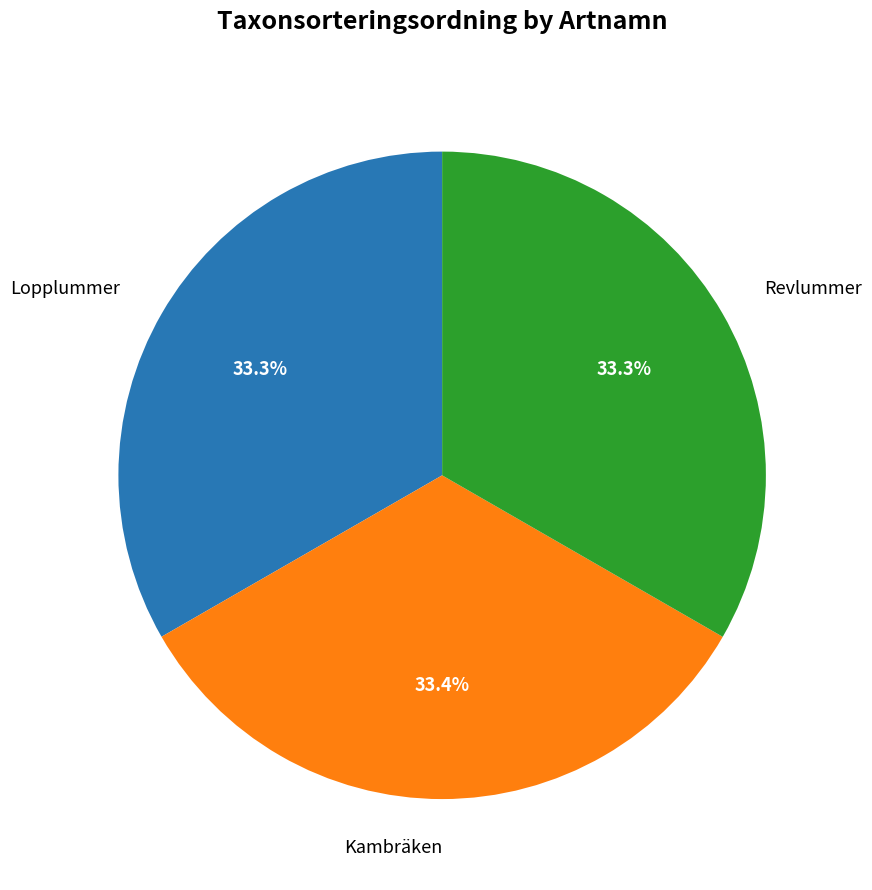

How many segments does this pie chart have?

3